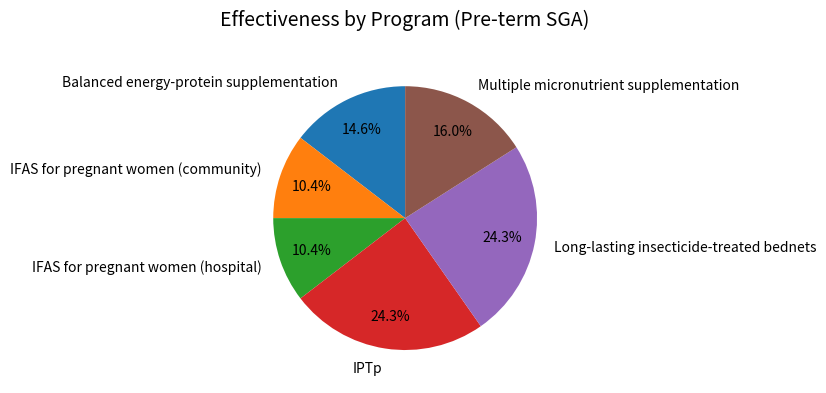

Which has a higher value, IFAS for pregnant women (hospital) or Balanced energy-protein supplementation?

Balanced energy-protein supplementation